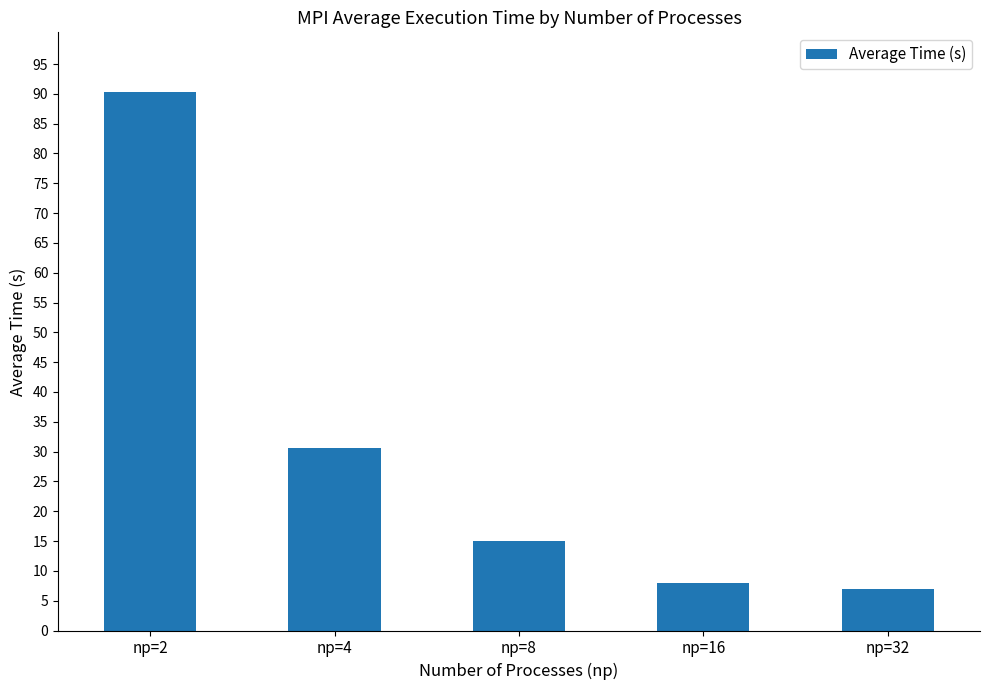

What is the sum of the values at np=2 and np=8?

105.3